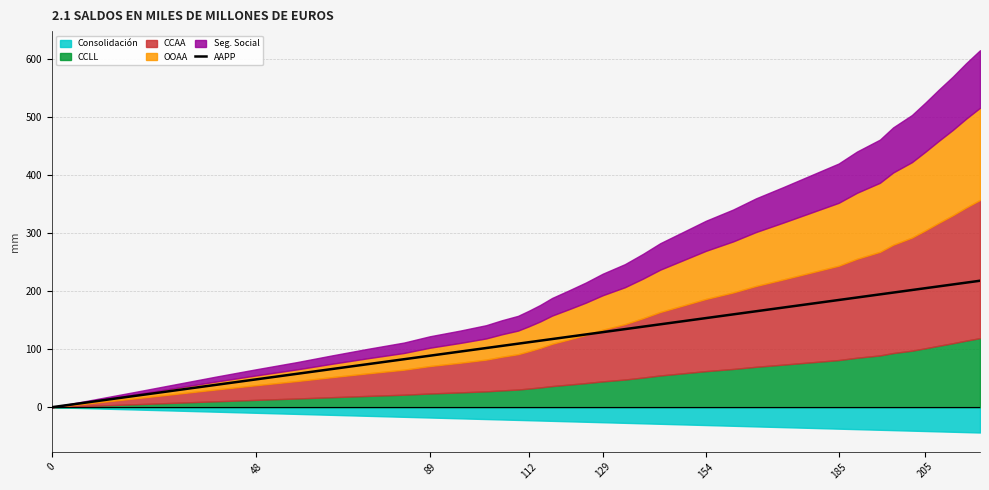

Reading left to right, extract all data points from this chart.

0.0	9.6	19.2	28.8	38.4	48.0	57.6	65.9	74.3	82.7	88.8	96.0	102.0	105.7	109.5	112.0	114.7	117.5	121.4	125.4	129.4	134.6	138.8	142.9	148.2	153.6	160.0	165.4	171.9	178.3	184.8	189.1	194.5	197.6	202.0	205.2	208.3	211.6	214.7	218.0